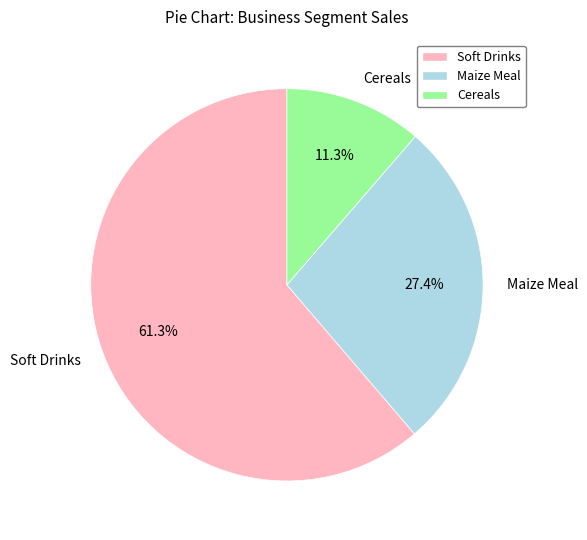

Combined, what portion of the pie is Maize Meal and Cereals?

38.7%